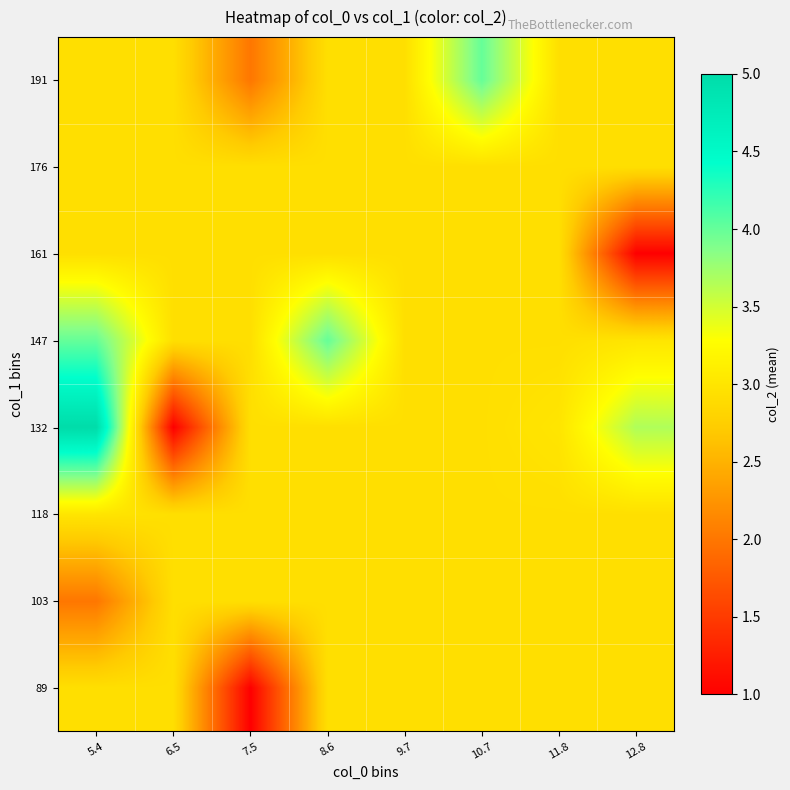

Reading left to right, list all the values displayed in this chart.

89: 5.4=2.9	6.5=2.9	7.5=1.0	8.6=2.9	9.7=2.9	10.7=2.9	11.8=2.9	12.8=2.9
103: 5.4=2.0	6.5=2.9	7.5=2.9	8.6=2.9	9.7=2.9	10.7=2.9	11.8=2.9	12.8=2.9
118: 5.4=3.0	6.5=2.9	7.5=2.9	8.6=2.9	9.7=2.9	10.7=2.9	11.8=2.9	12.8=2.9
132: 5.4=5.0	6.5=1.0	7.5=2.9	8.6=2.9	9.7=2.9	10.7=2.9	11.8=3.0	12.8=3.7
147: 5.4=4.0	6.5=2.9	7.5=2.9	8.6=4.0	9.7=2.9	10.7=2.9	11.8=2.9	12.8=3.0
161: 5.4=2.9	6.5=2.9	7.5=2.9	8.6=2.9	9.7=2.9	10.7=2.9	11.8=2.9	12.8=1.0
176: 5.4=2.9	6.5=2.9	7.5=2.9	8.6=2.9	9.7=2.9	10.7=2.9	11.8=2.9	12.8=2.9
191: 5.4=2.9	6.5=2.9	7.5=2.0	8.6=2.9	9.7=2.9	10.7=4.0	11.8=2.9	12.8=2.9